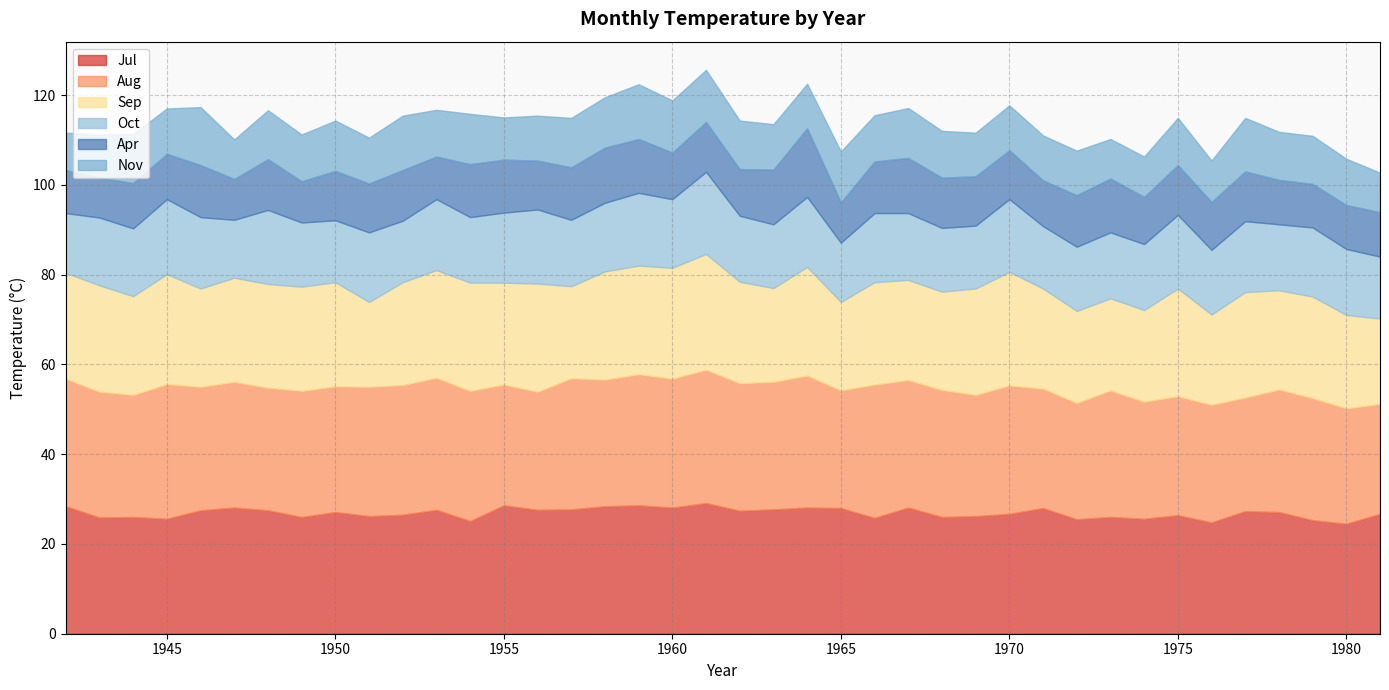

Is it true that Oct equals 10.9 at 1956?

False